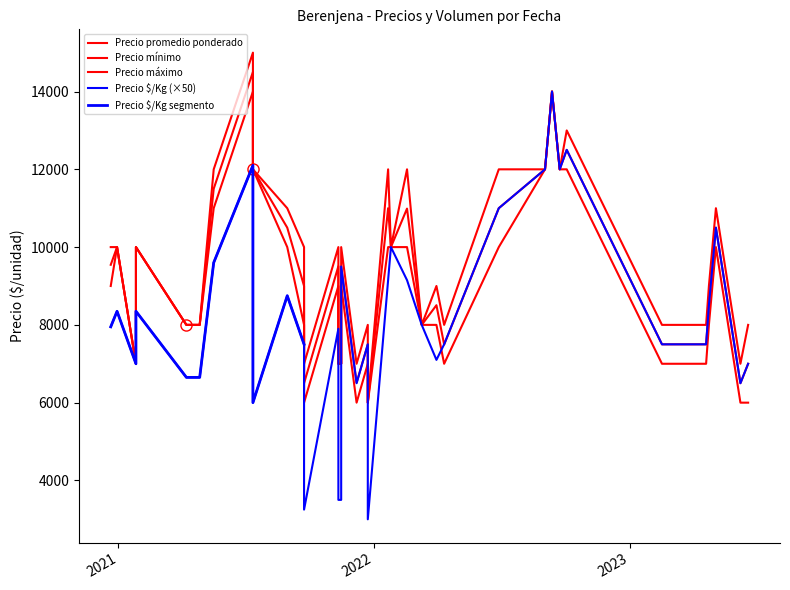

At which label is Precio máximo closest to 10500?

2021-09-23